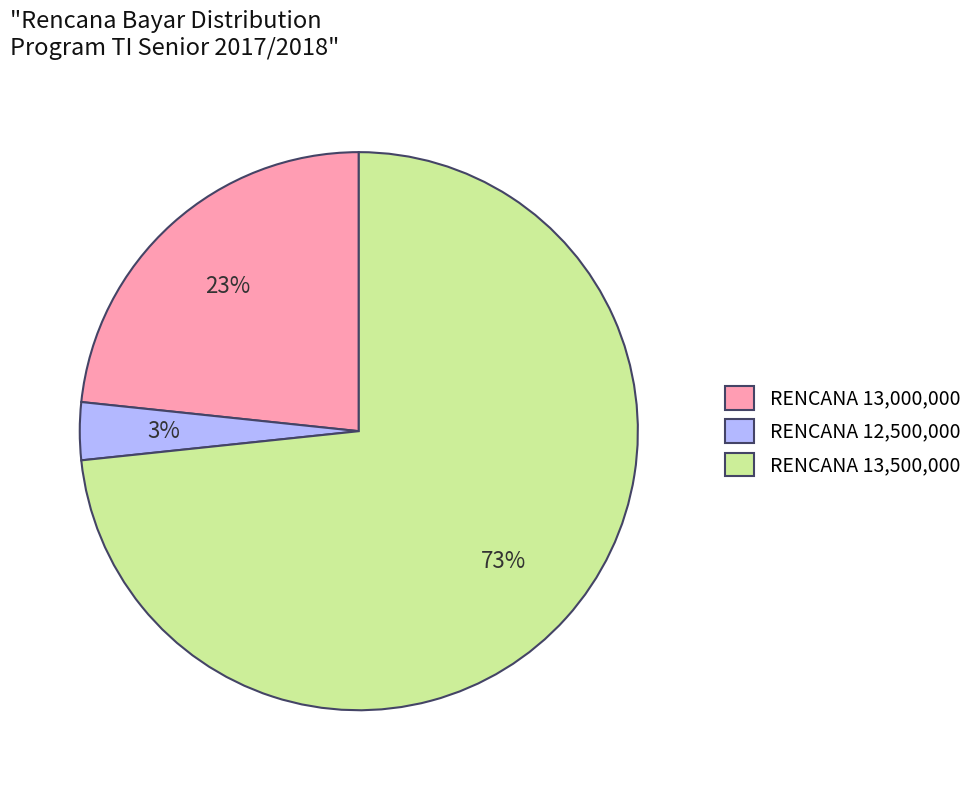

Count the number of slices in the pie.

3